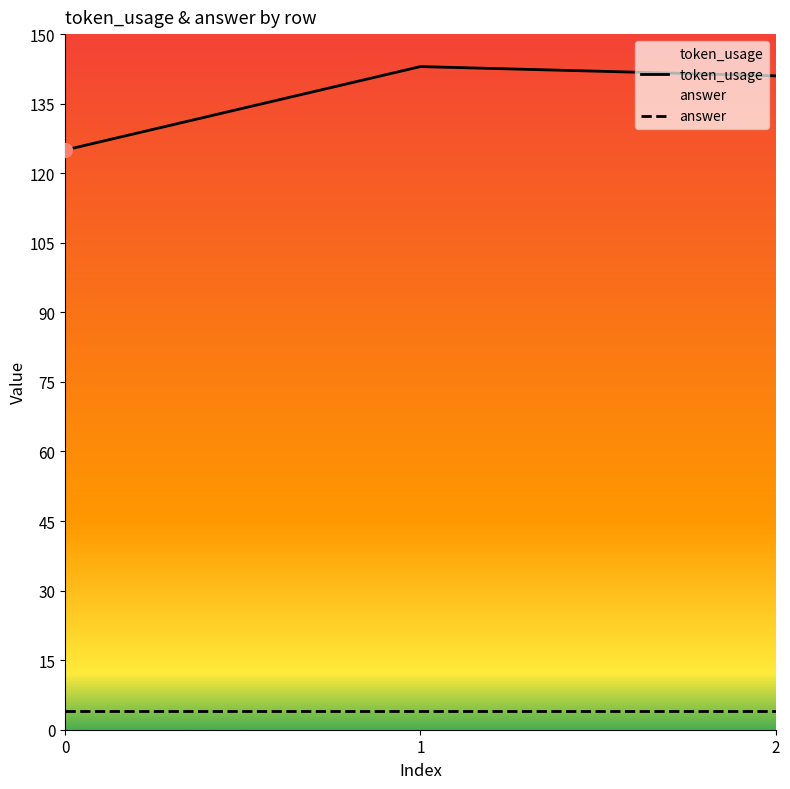

What is the sum of all values?

409